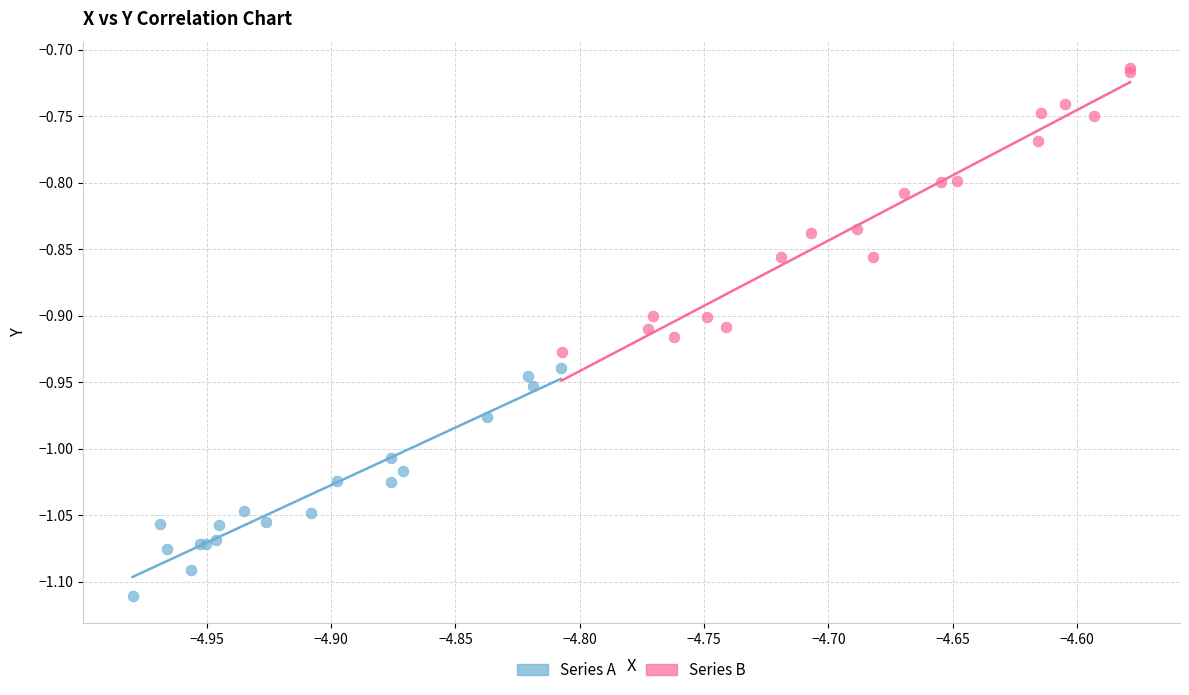

Which series contains the lowest Y value?

Series A